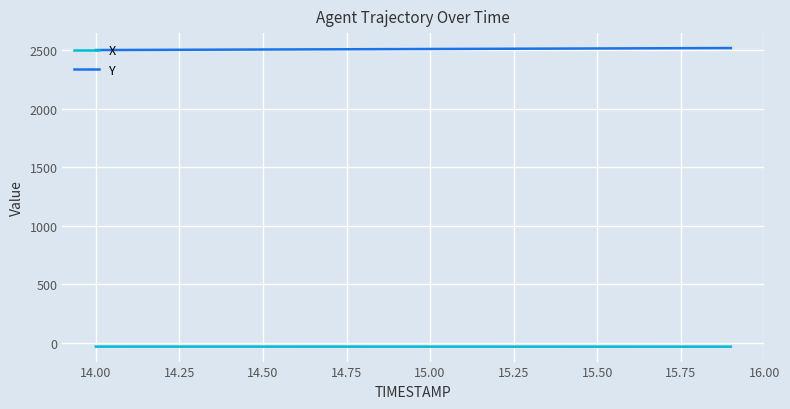

List the series in order of their overall mean, lowest first.

X, Y